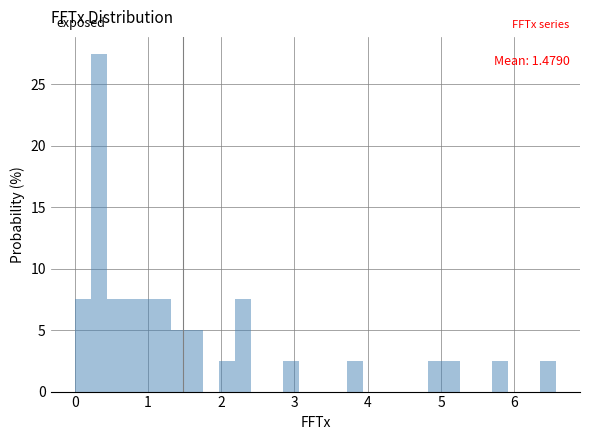

Read against the x-axis, roughly where is the centre of the tallest bar?

0.3